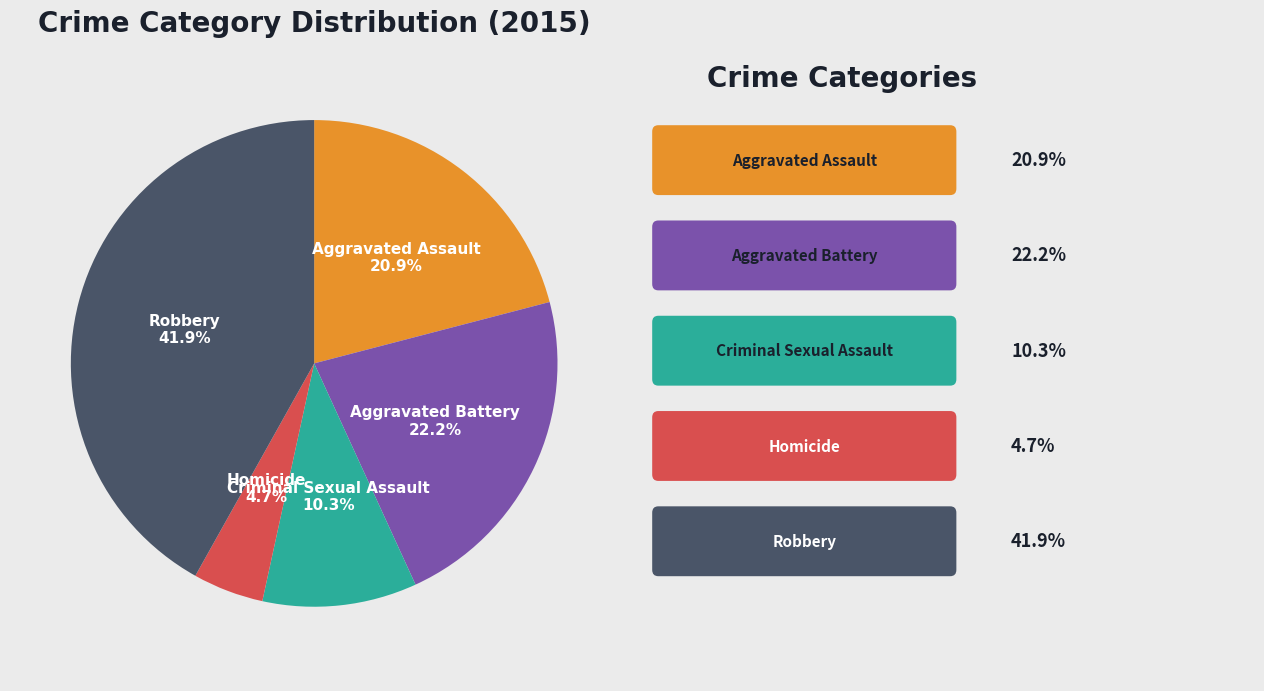

Which has a higher value, Robbery or Homicide?

Robbery